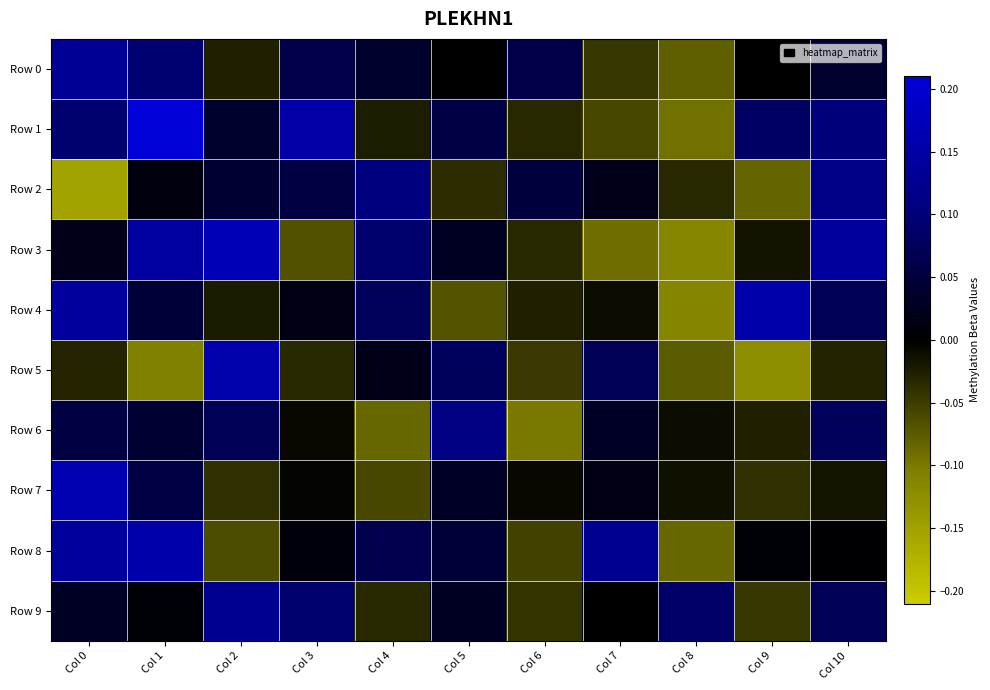

What is the total value across all series at Col 1?

0.7